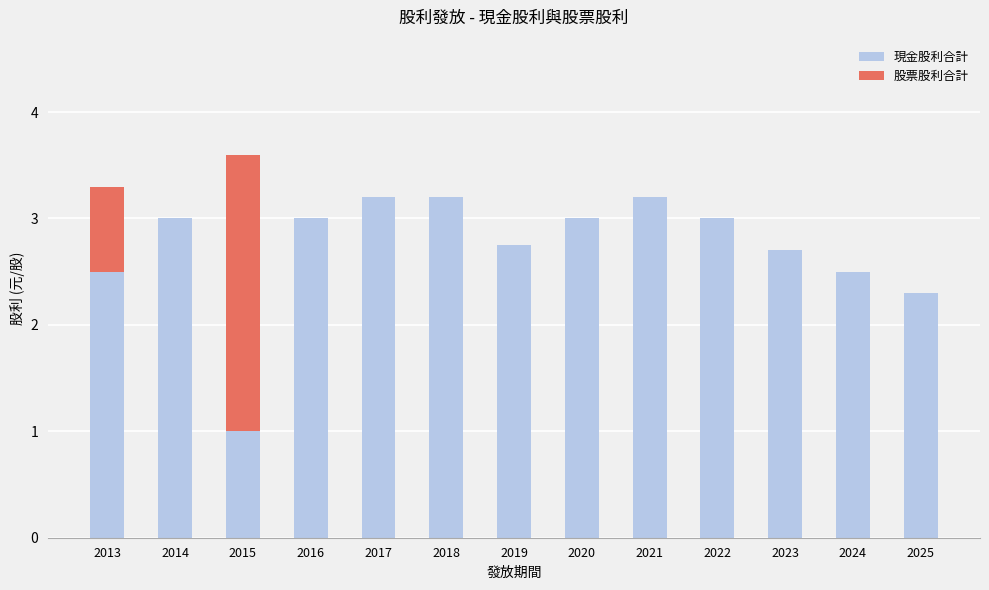

What is the highest value of the 現金股利合計 series?

3.2